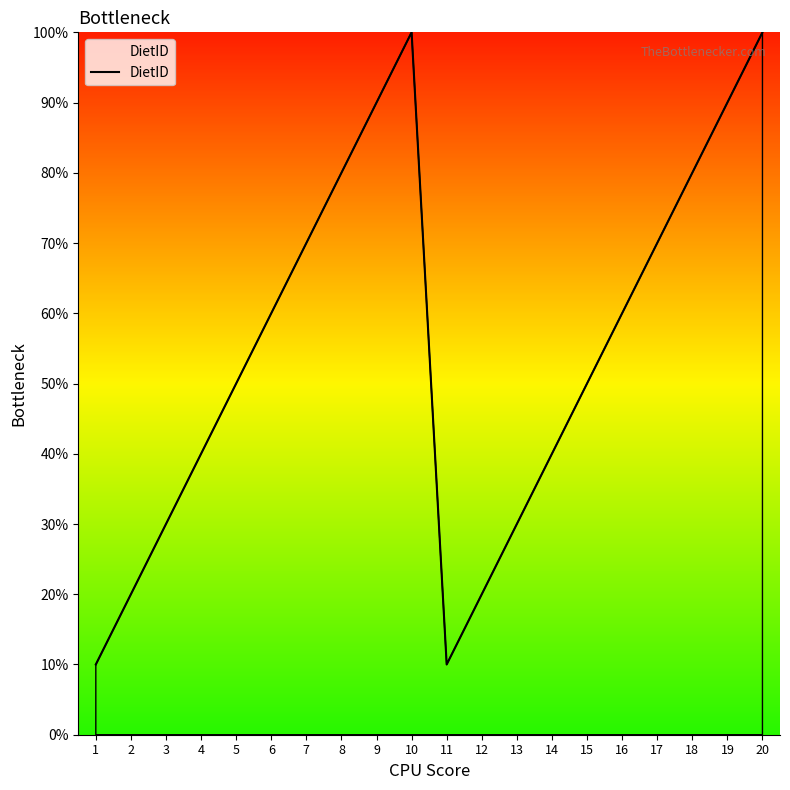

Which has a higher value, 18 or 6?

18